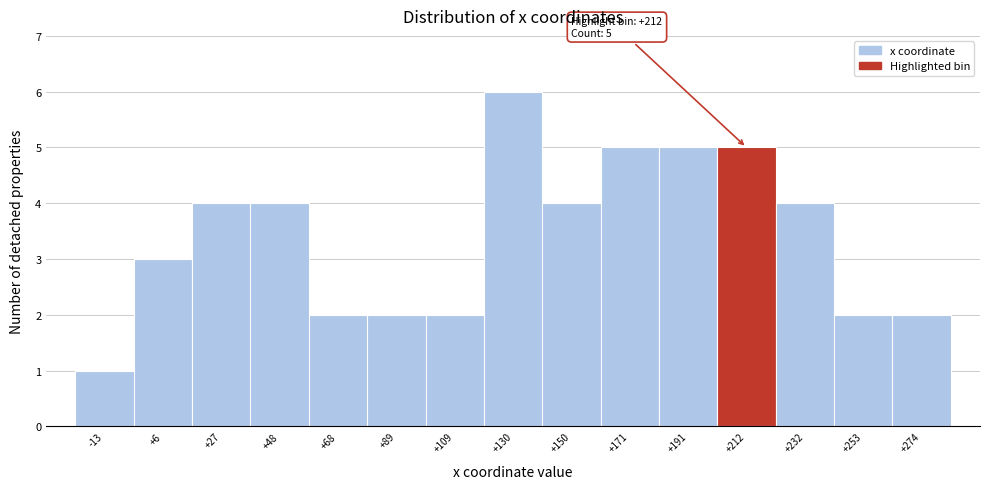

Reading left to right, what are all the values shown in this chart?

-13=1	+6=3	+27=4	+48=4	+68=2	+89=2	+109=2	+130=6	+150=4	+171=5	+191=5	+212=5	+232=4	+253=2	+274=2